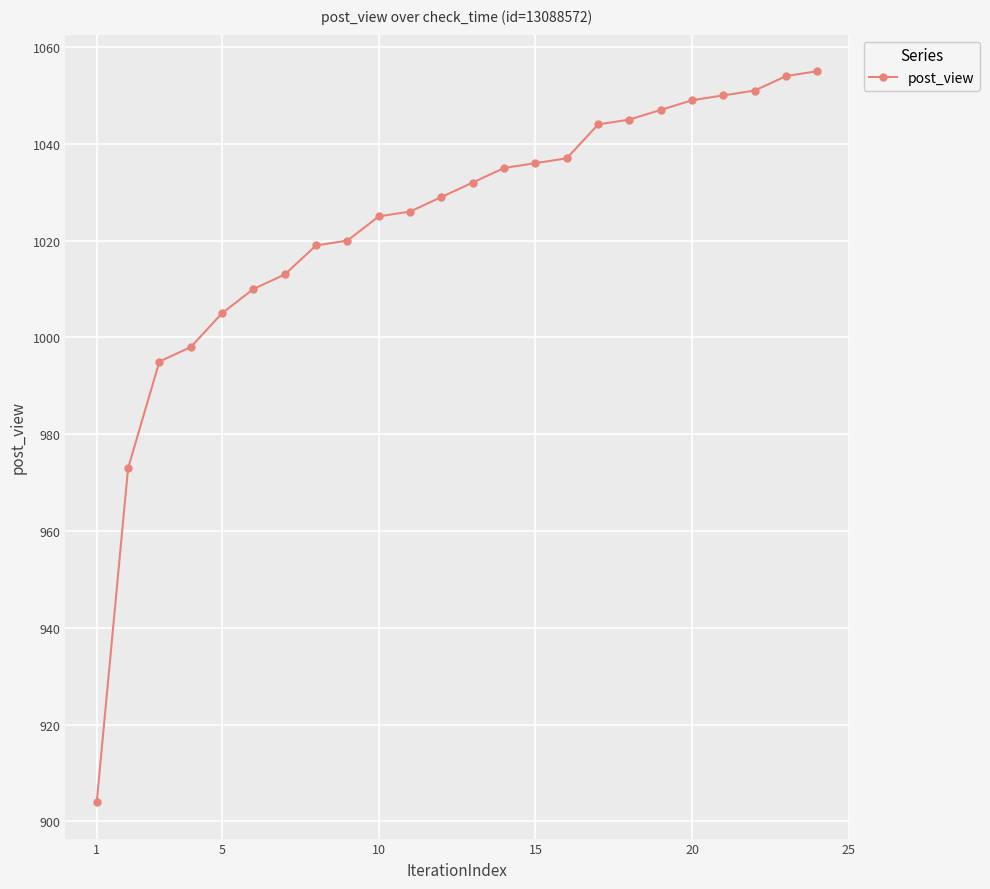

What is the average value?

1023